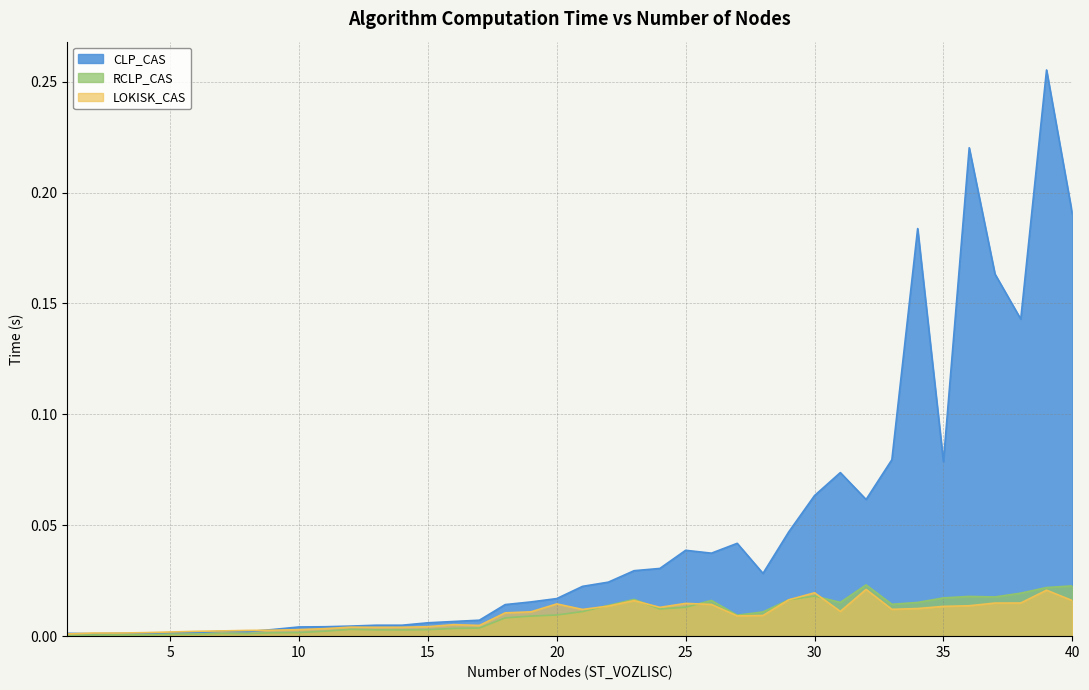

How many lines are shown in the chart?

3